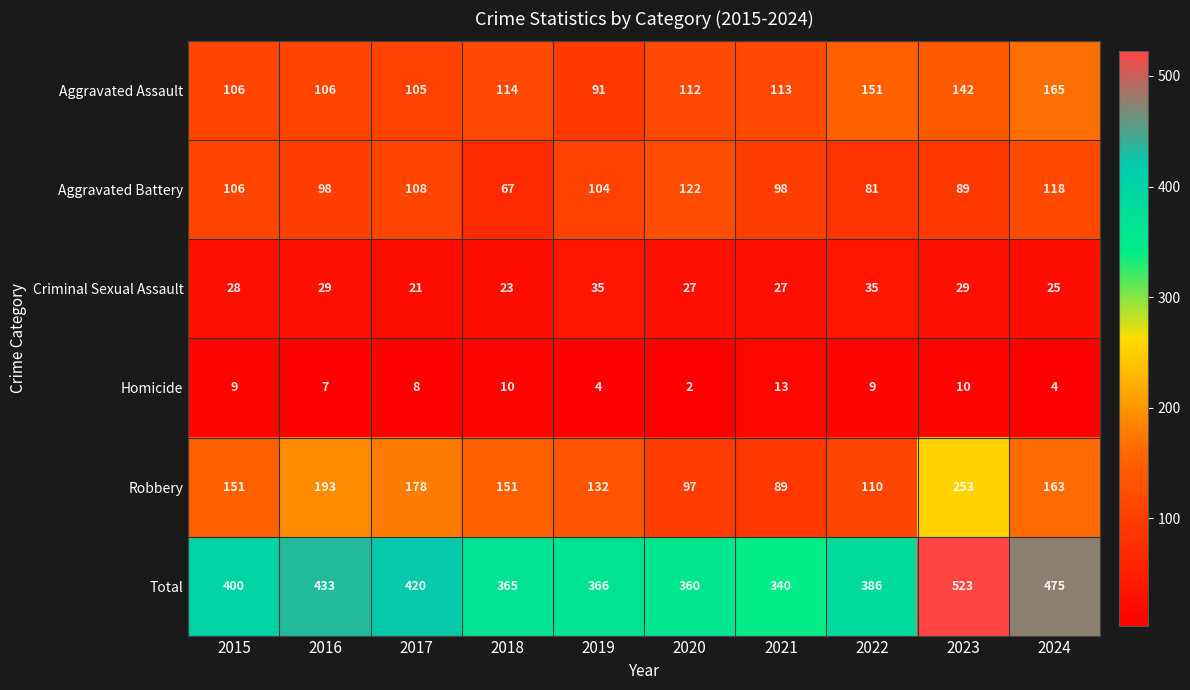

The value of Aggravated Battery at 2019 is 104. True or false?

True